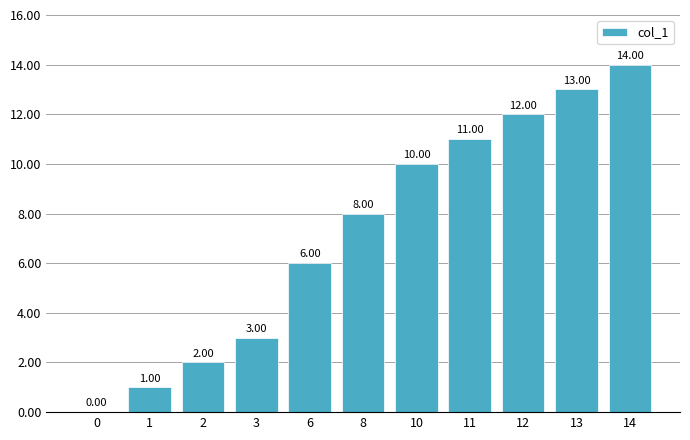

What is the change in value from 3 to 13?

+10